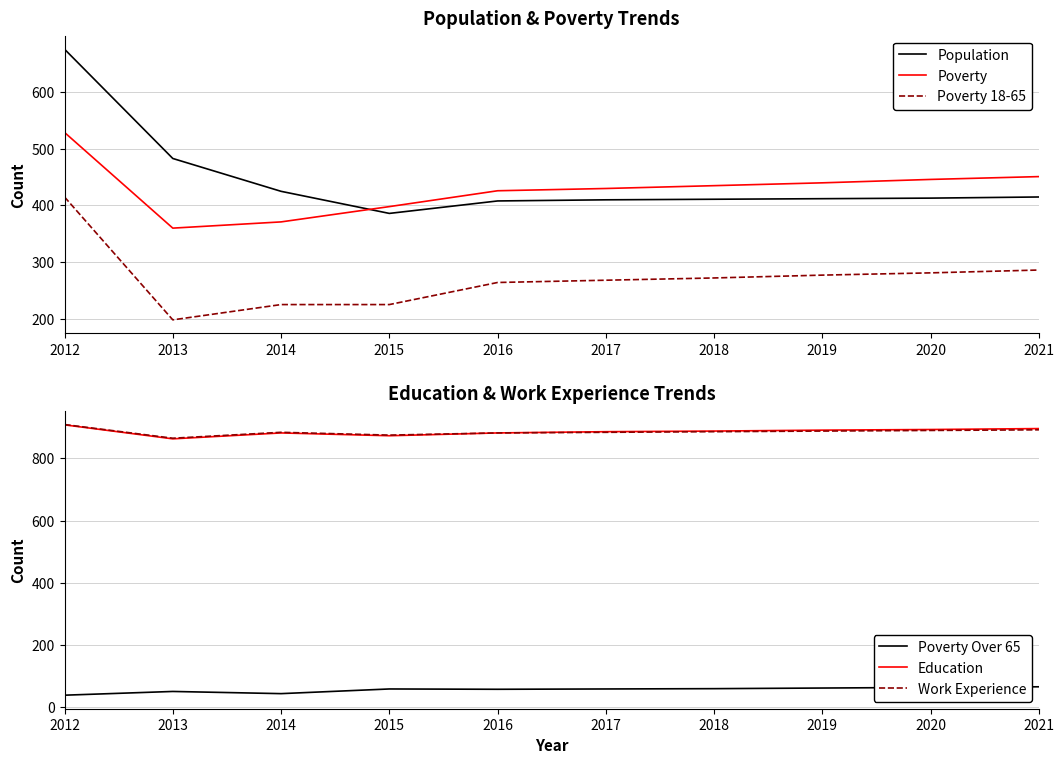

How many interior local valleys does the Poverty series have?

1